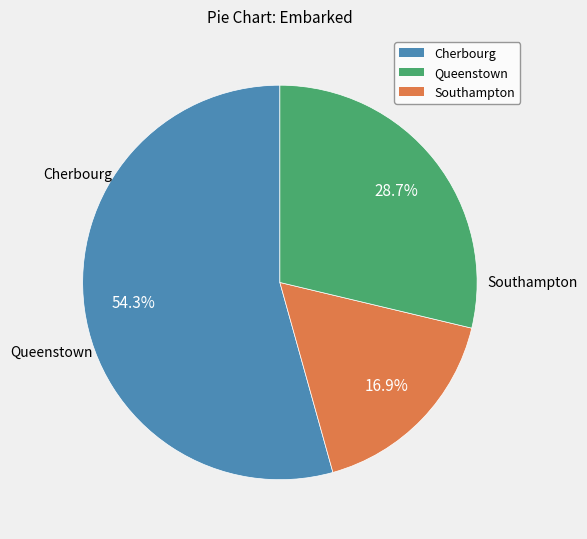

Count the number of slices in the pie.

3